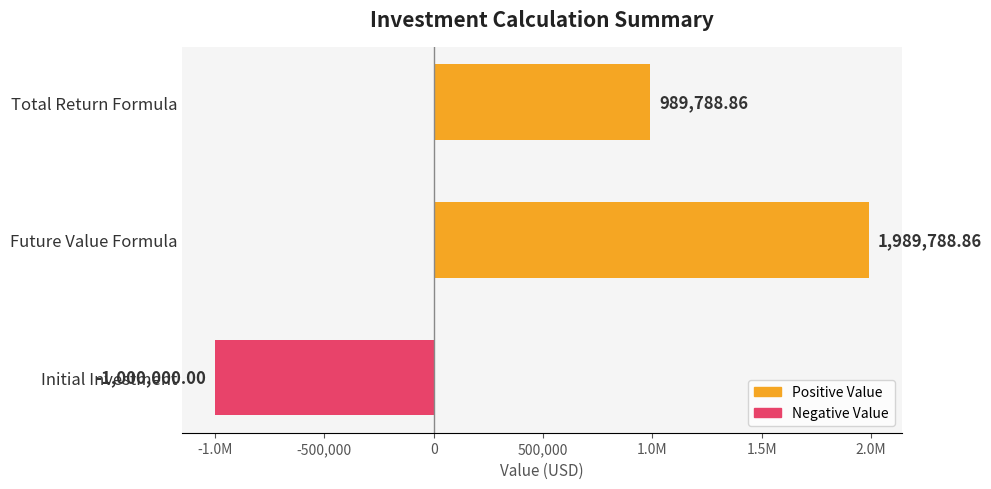

Count the number of values greater than 989788.

2